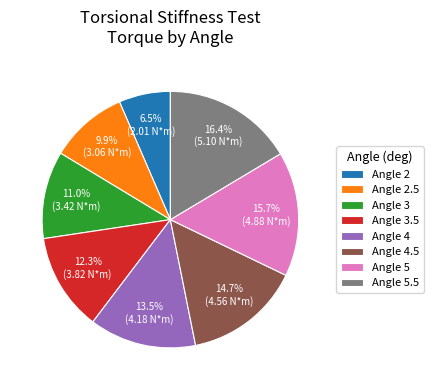

Rank the categories by value from lowest to highest.

Angle 2, Angle 2.5, Angle 3, Angle 3.5, Angle 4, Angle 4.5, Angle 5, Angle 5.5